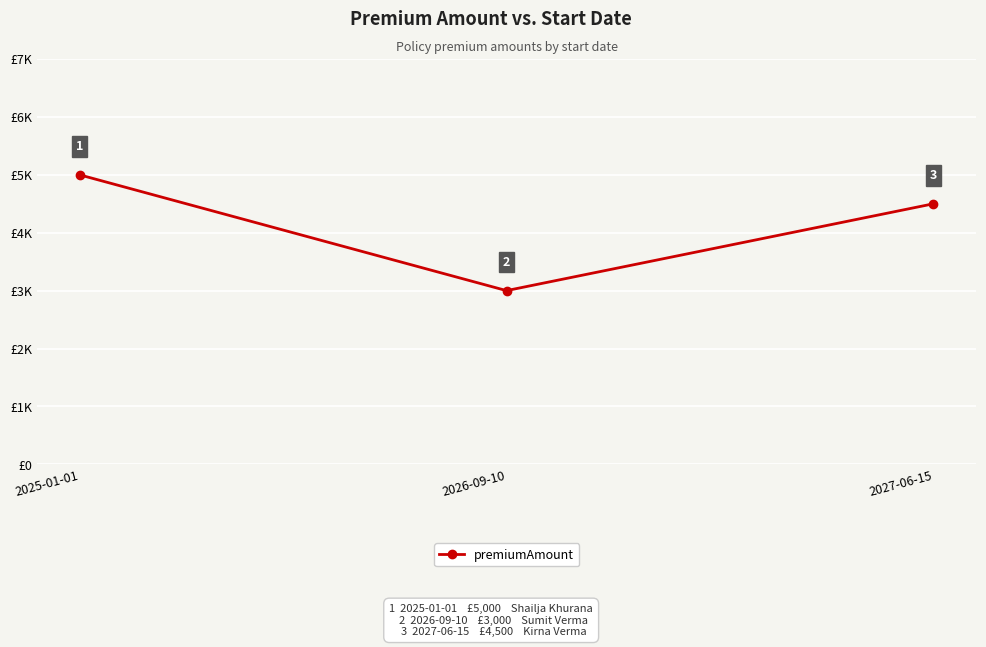

What is the ratio of the value at 2027-06-15 to the value at 2026-09-10?

1.5